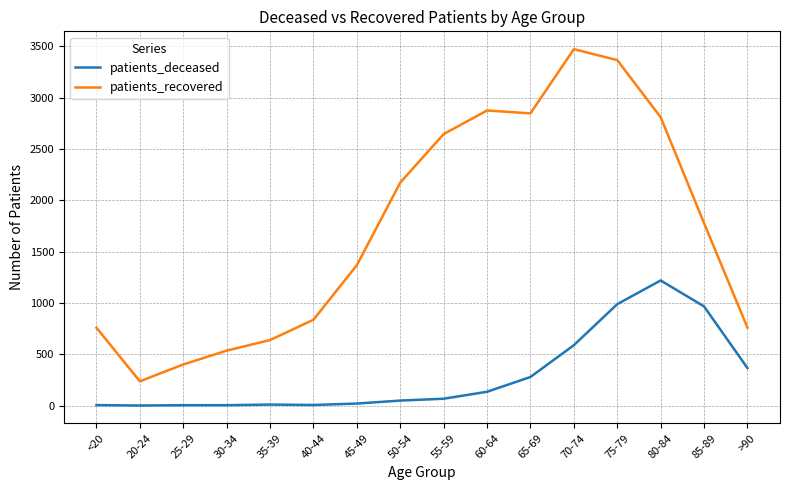

Is it true that patients_recovered equals 401 at <20?

False